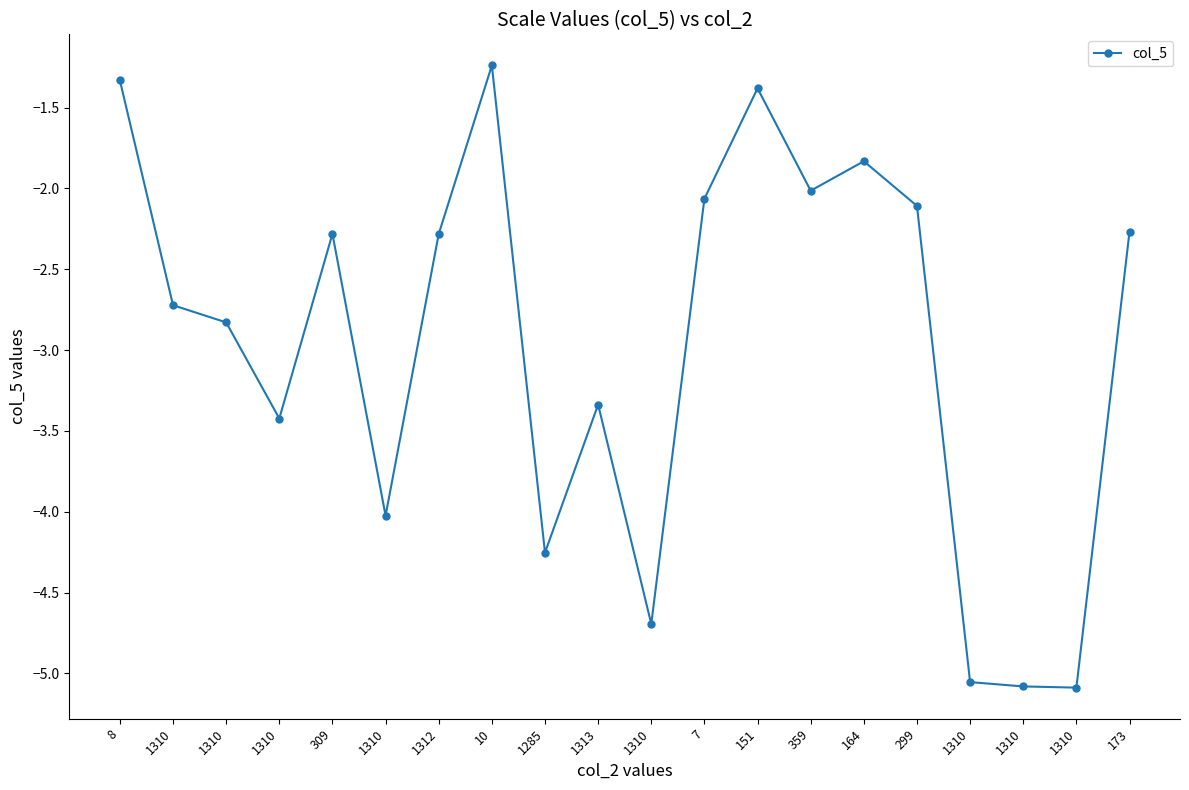

Does the chart have visible grid lines?

No